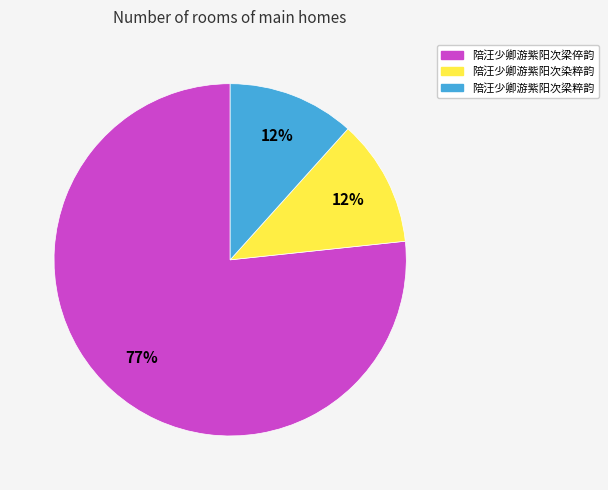

Is it true that 陪汪少卿游紫阳次染粹韵 is 21% of the pie?

False